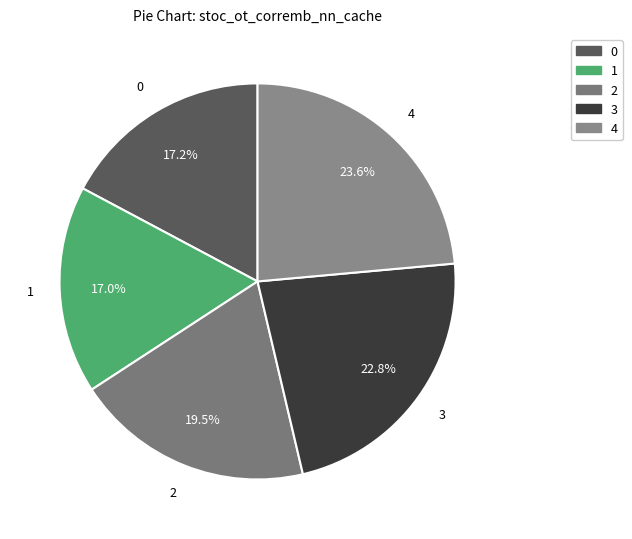

To the nearest percent, what percentage of the pie is 3?

23%